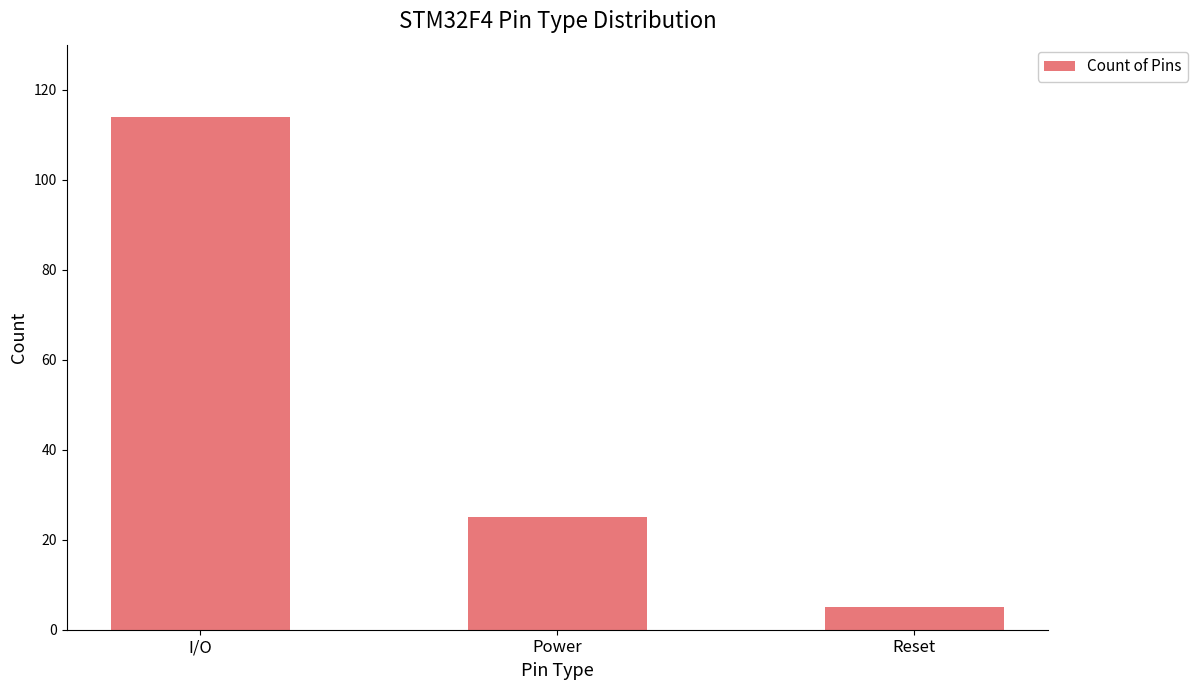

Reading right to left, what are all the values shown in this chart?

Reset=5	Power=25	I/O=114